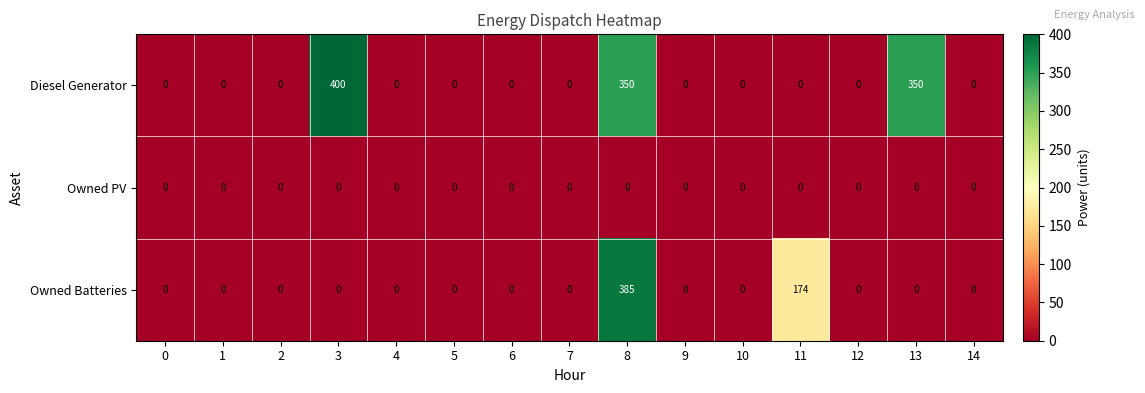

True or false: Diesel Generator has a value of 0 at 5.

True